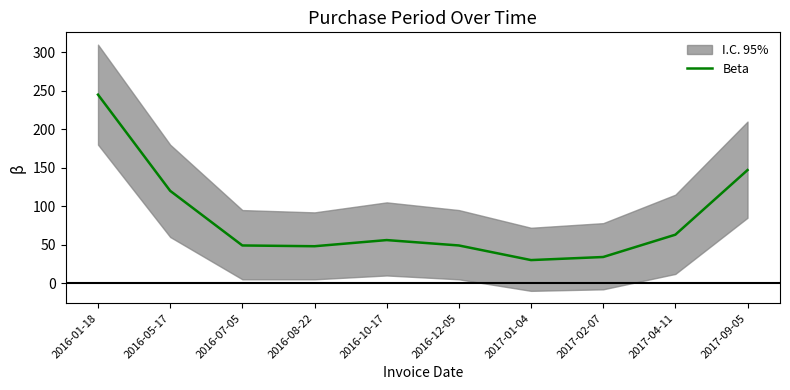

How many values exceed 56?

4